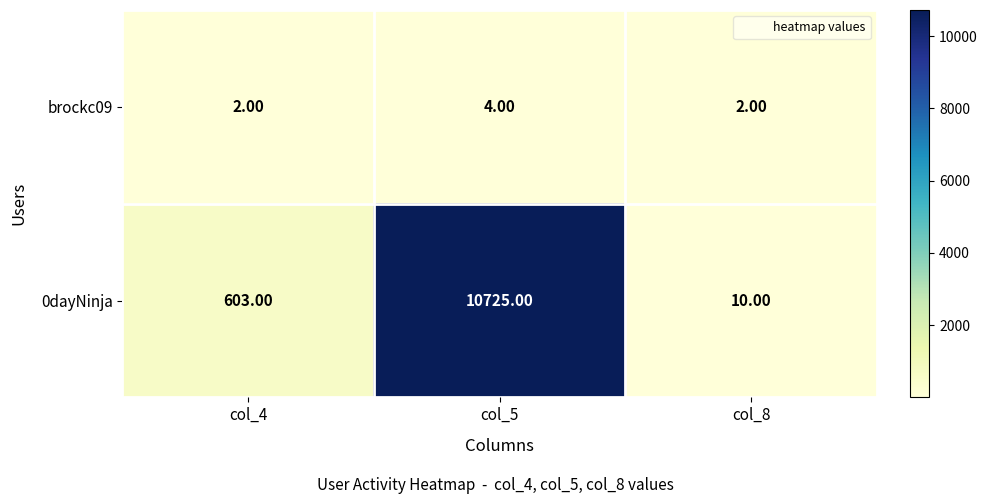

What is the total value across all series at col_8?

12